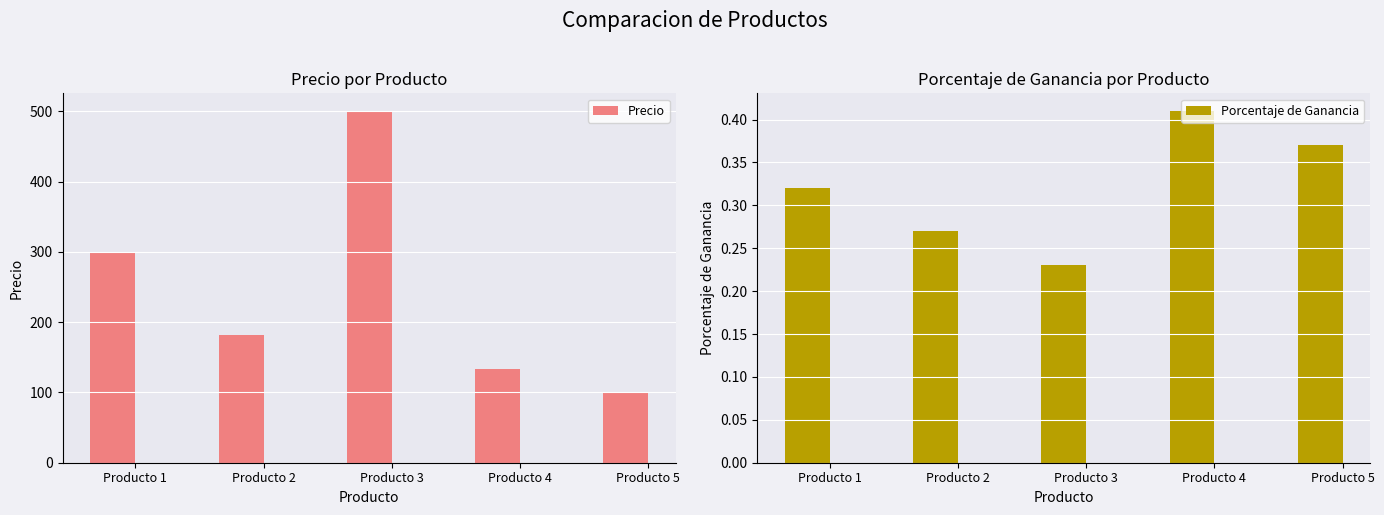

Which category has the lowest value in the Porcentaje de Ganancia series?

Producto 3